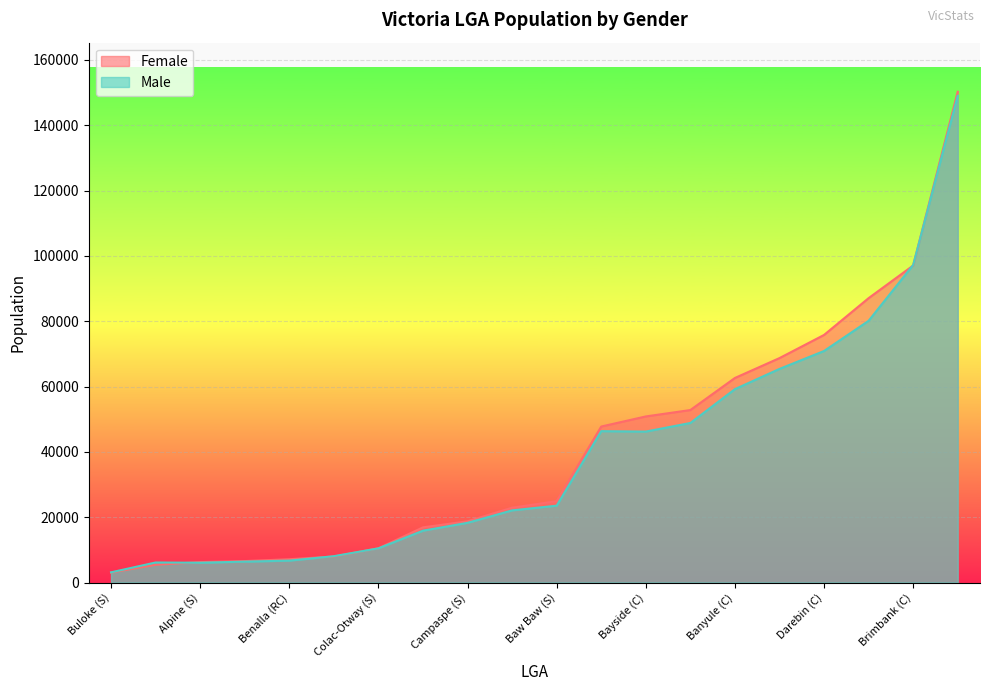

What position from the right is Casey (C)?

7